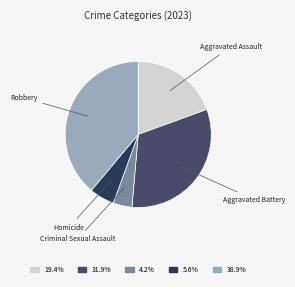

How many slices are in this pie chart?

5